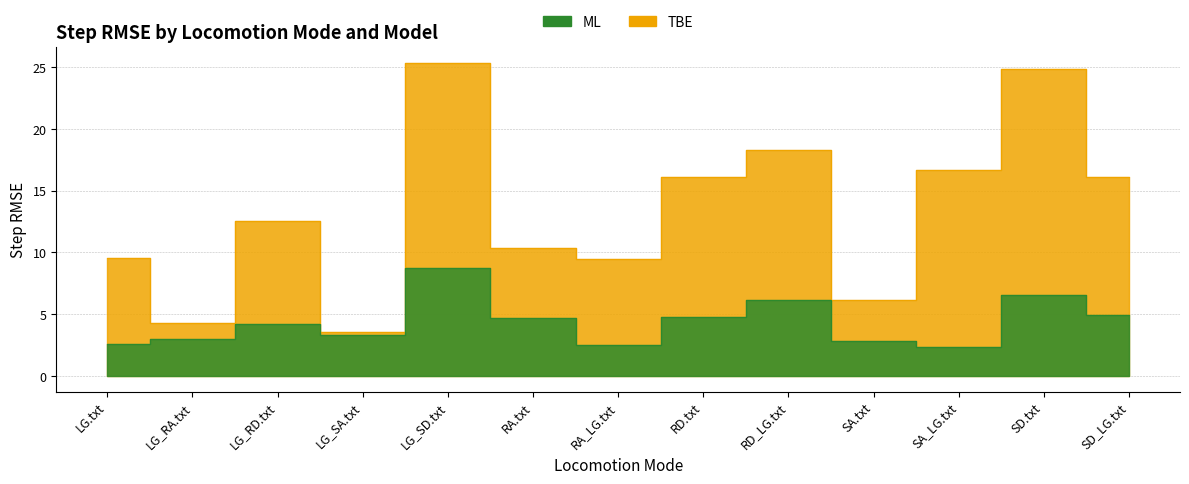

What is the difference between the maximum and minimum values in the ML series?

6.4